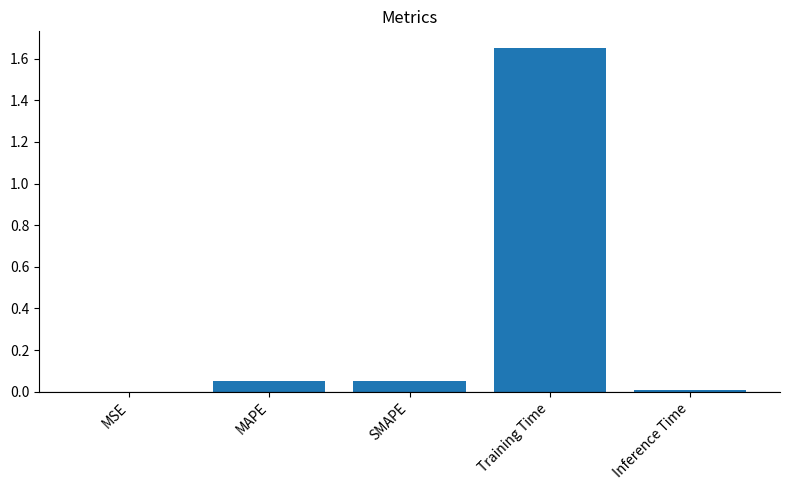

What is the sum of all values?

1.8